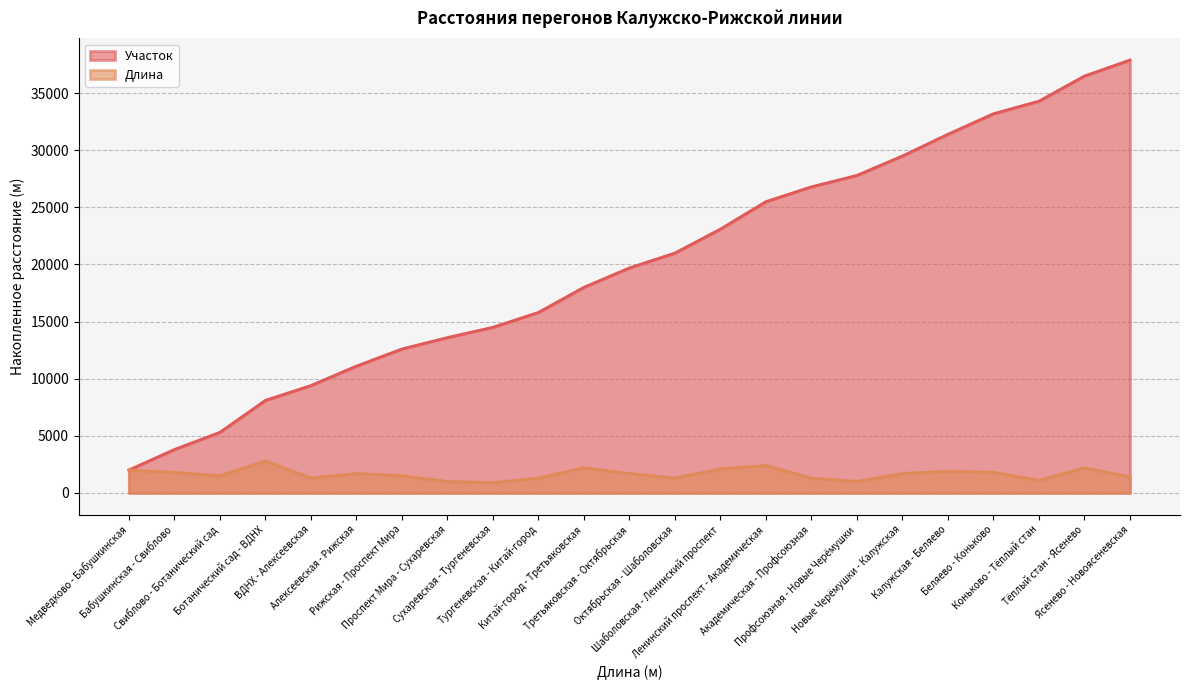

At which label is Длина closest to 1850?

Бабушкинская - Свиблово